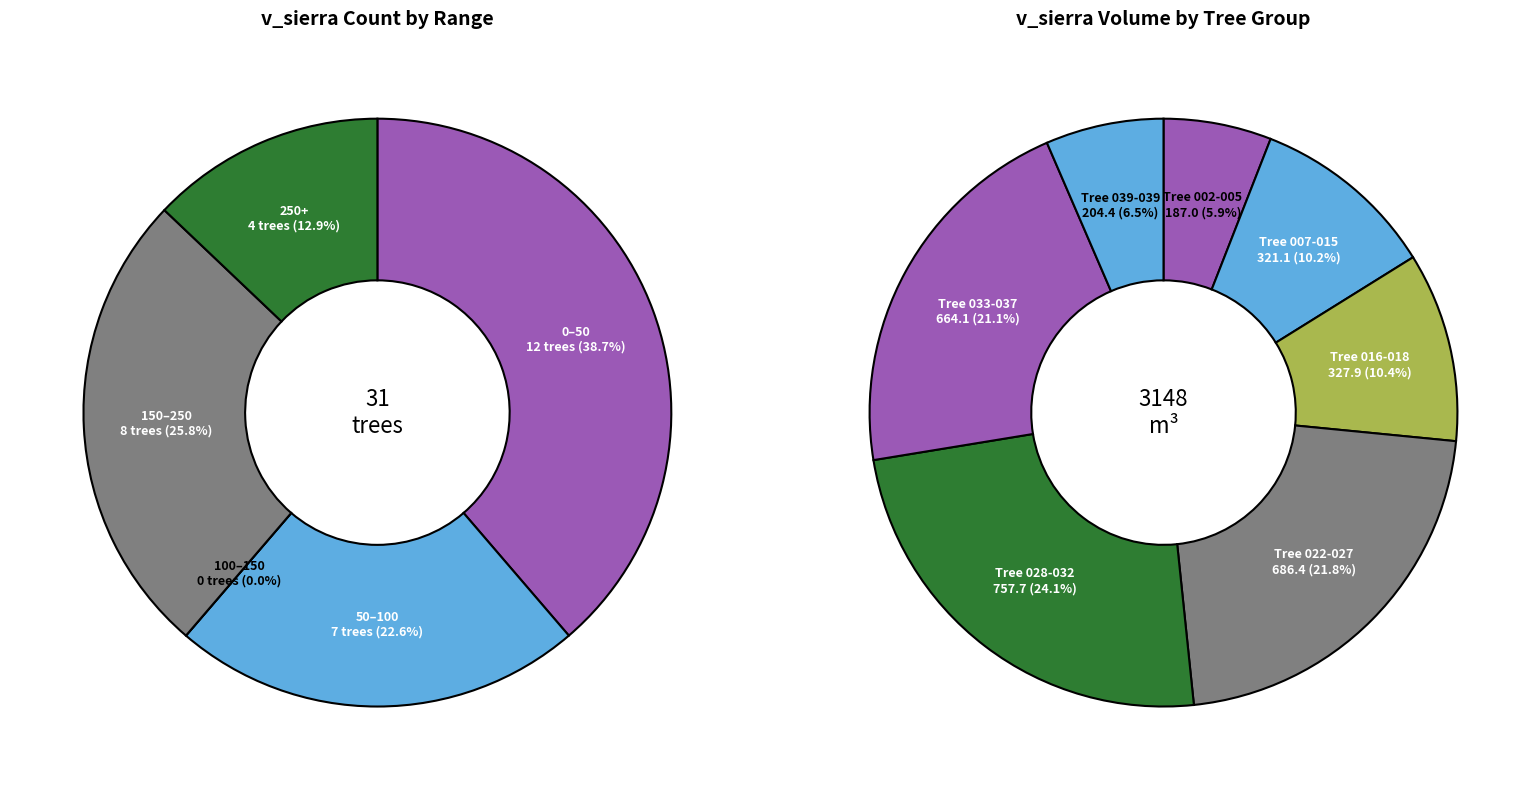

Is it true that 92461026 is 9% of the pie?

False